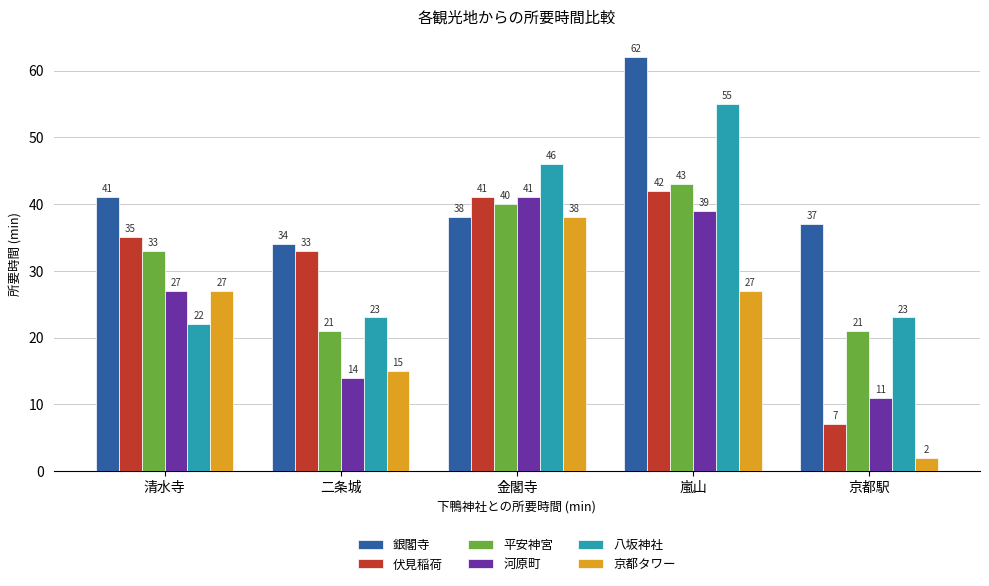

At which category is the sum across all series the highest?

嵐山